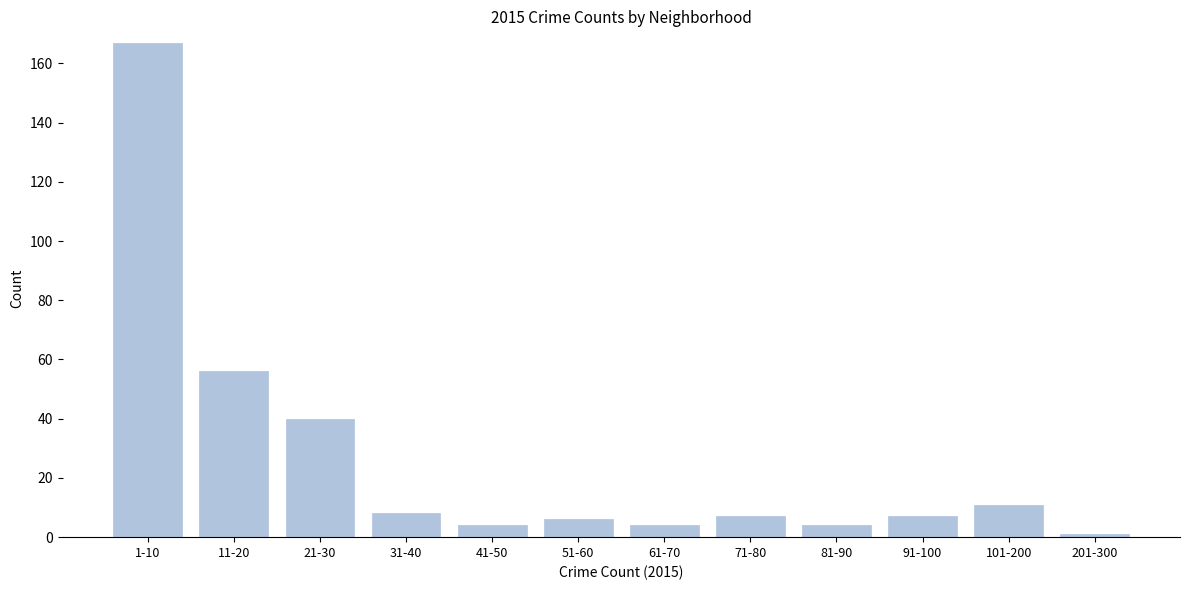

Reading left to right, what are all the values shown in this chart?

167	56	40	8	4	6	4	7	4	7	11	1